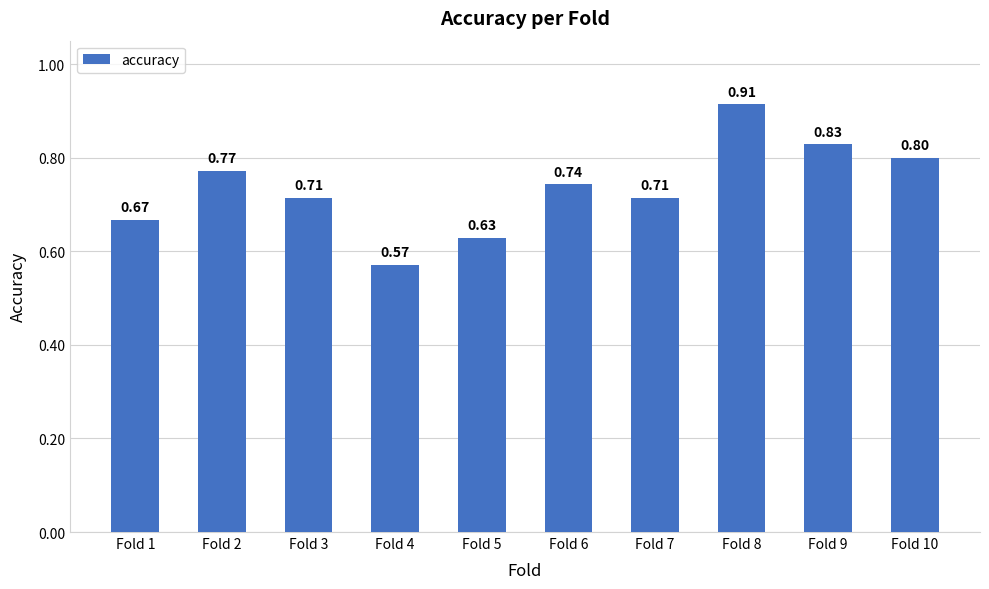

What is the difference between the second highest and minimum values?

0.3